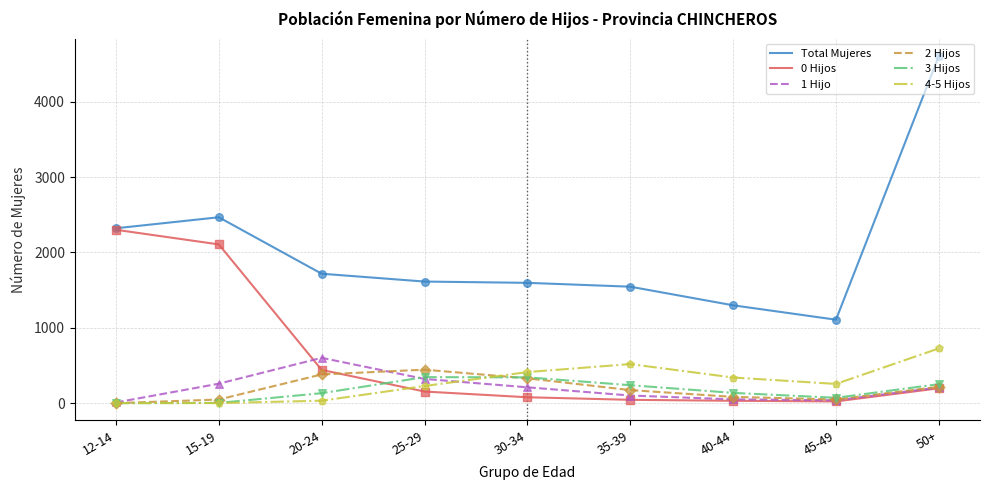

What are all the series names shown in the legend?

Total Mujeres, 0 Hijos, 1 Hijo, 2 Hijos, 3 Hijos, 4-5 Hijos